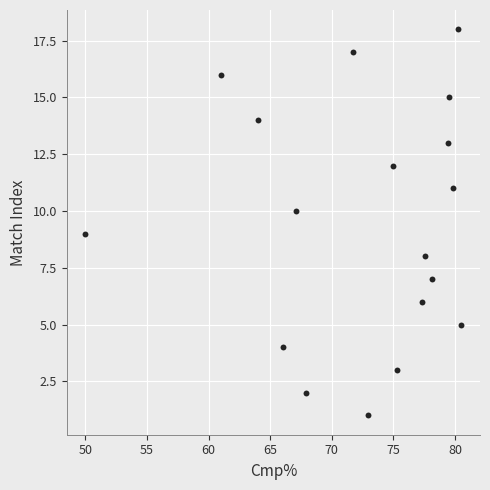

What is the range of Y values (max minus min)?

17